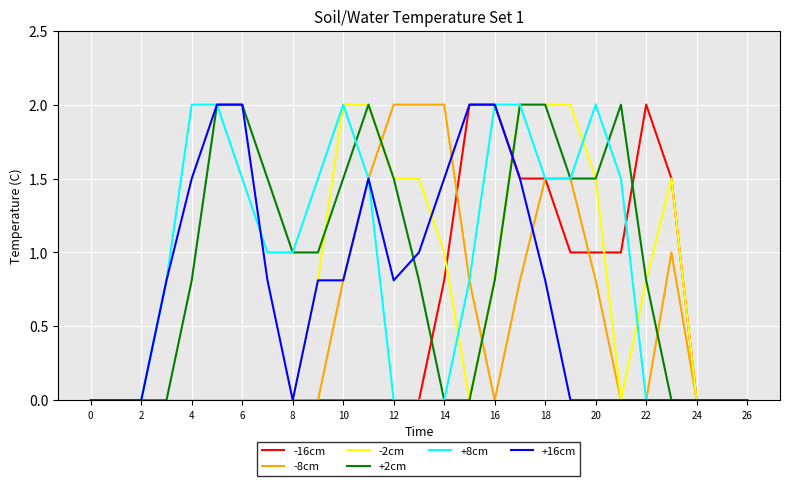

What is the maximum value for -2cm?

2.0